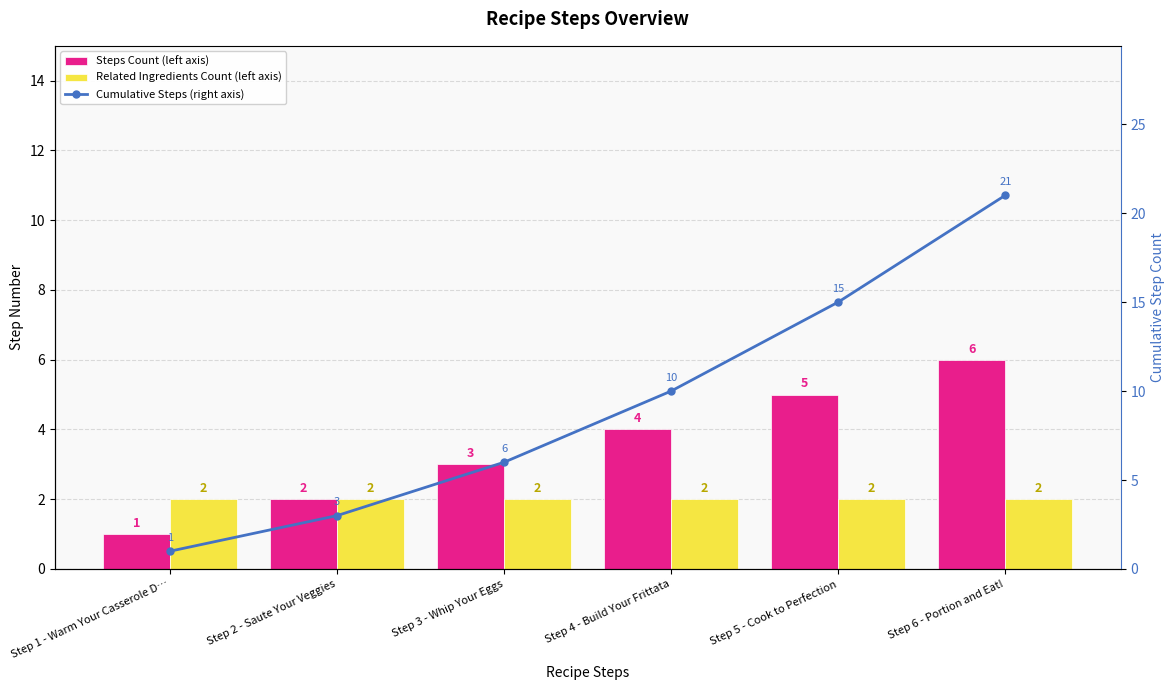

Reading left to right, extract all data points from this chart.

Steps Count (left axis): 1	2	3	4	5	6
Related Ingredients Count (left axis): 2	2	2	2	2	2
Cumulative Steps (right axis): 1	3	6	10	15	21